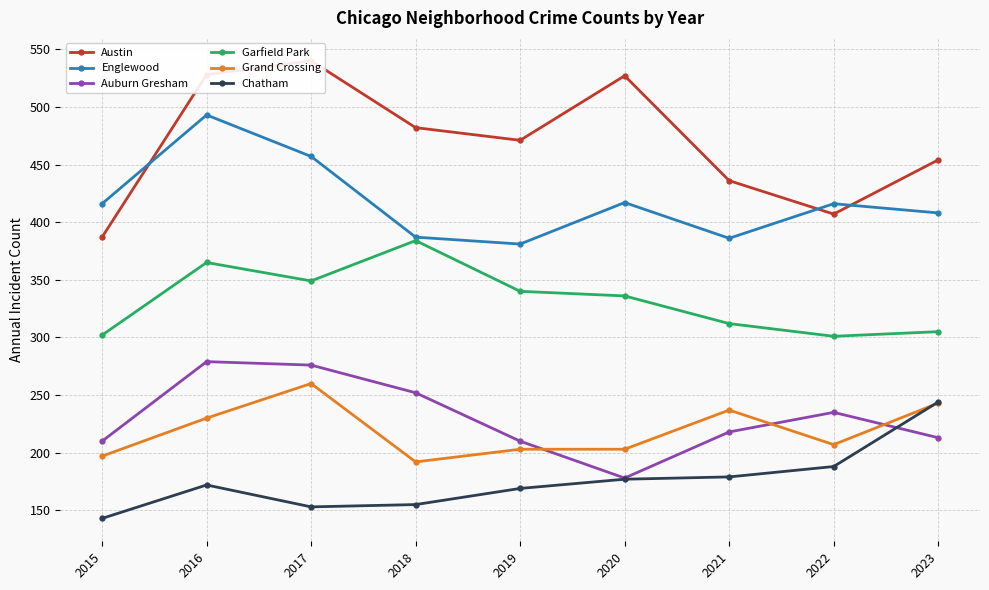

What is the maximum value shown in the chart?

540